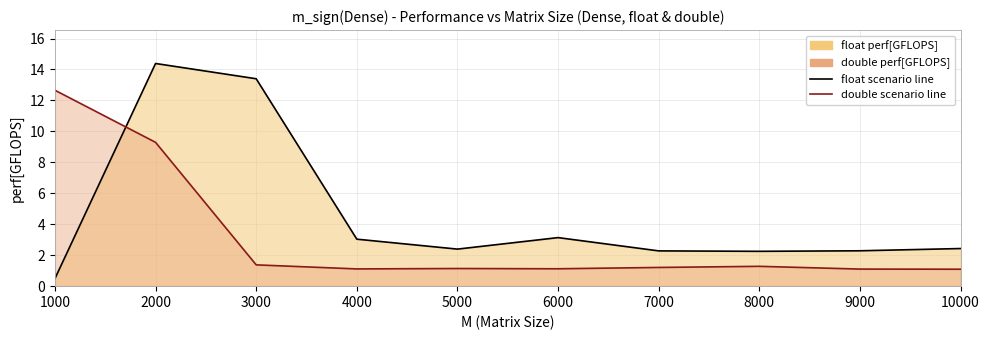

Reading left to right, what are all the values shown in this chart?

float perf[GFLOPS]: 1000=0.5	2000=14.4	3000=13.4	4000=3.0	5000=2.4	6000=3.1	7000=2.3	8000=2.3	9000=2.3	10000=2.4
double perf[GFLOPS]: 1000=12.7	2000=9.3	3000=1.4	4000=1.1	5000=1.1	6000=1.1	7000=1.2	8000=1.3	9000=1.1	10000=1.1